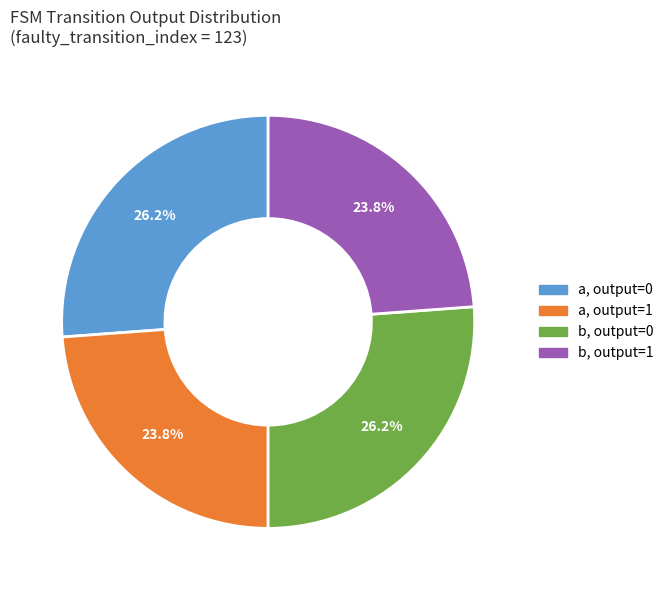

Is there a majority slice in this chart?

No